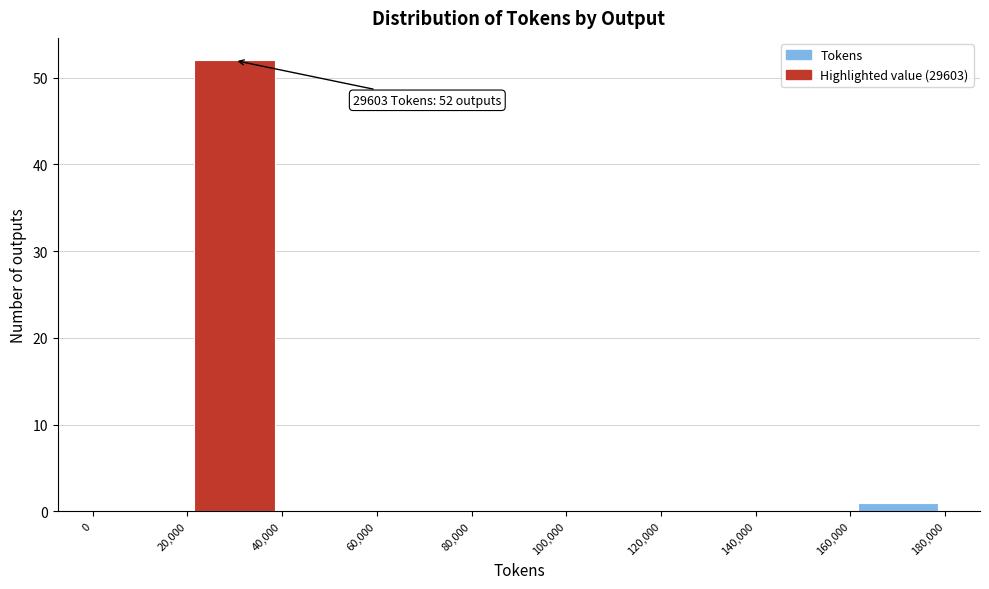

Over which range of the x-axis is the bar tallest?

20,000 to 40,000